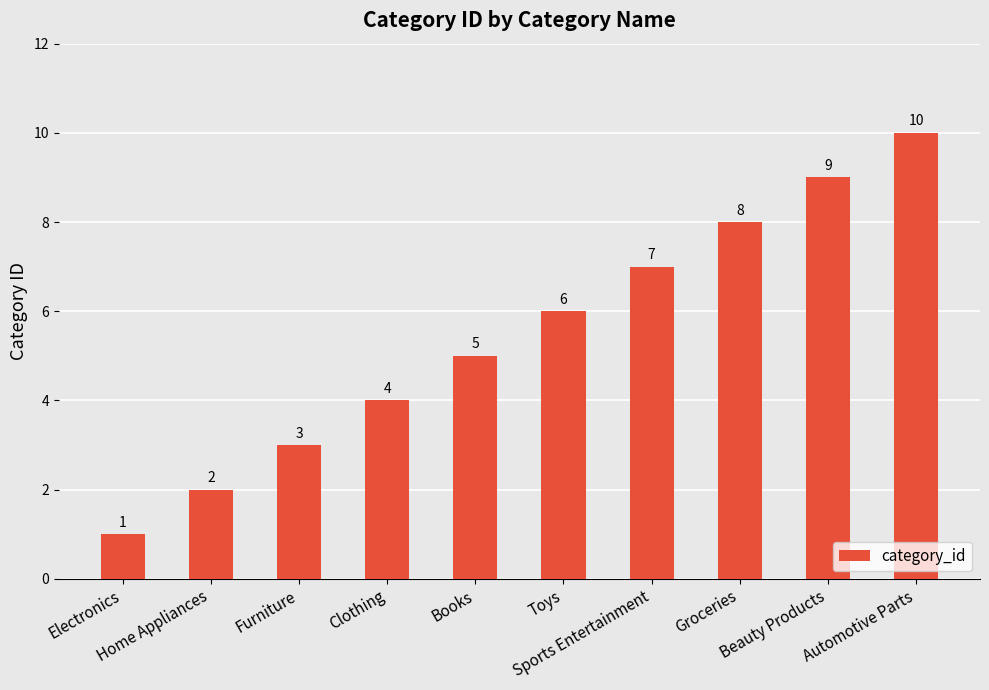

What is the label of the 3rd bar from the left?

Furniture